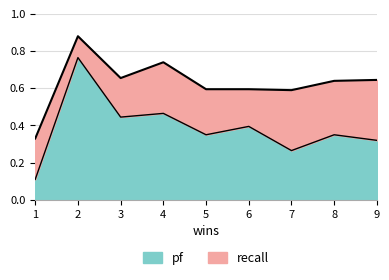

The value of pf at 7 is 0.3. True or false?

True